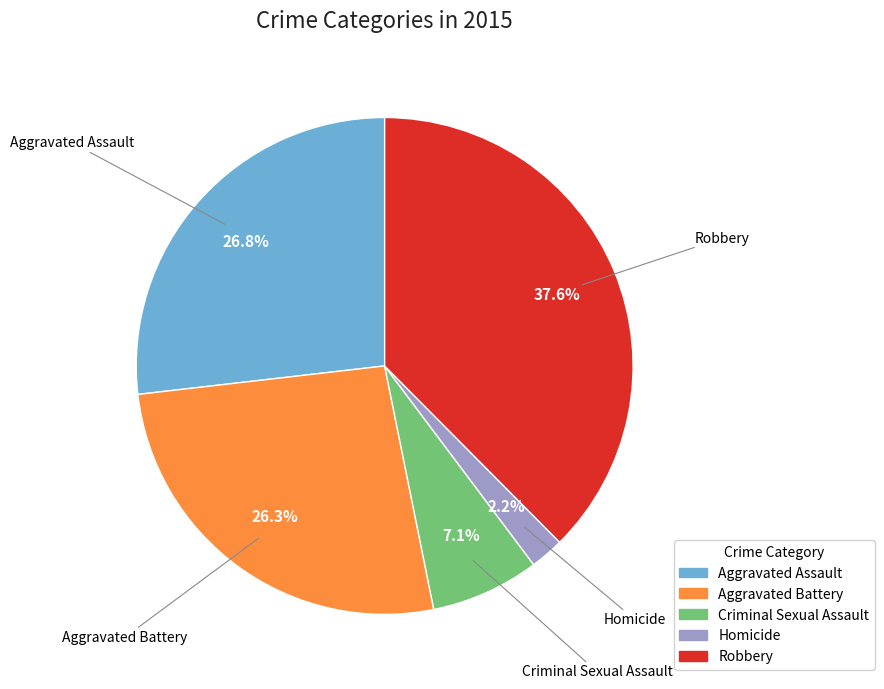

How many slices are in this pie chart?

5